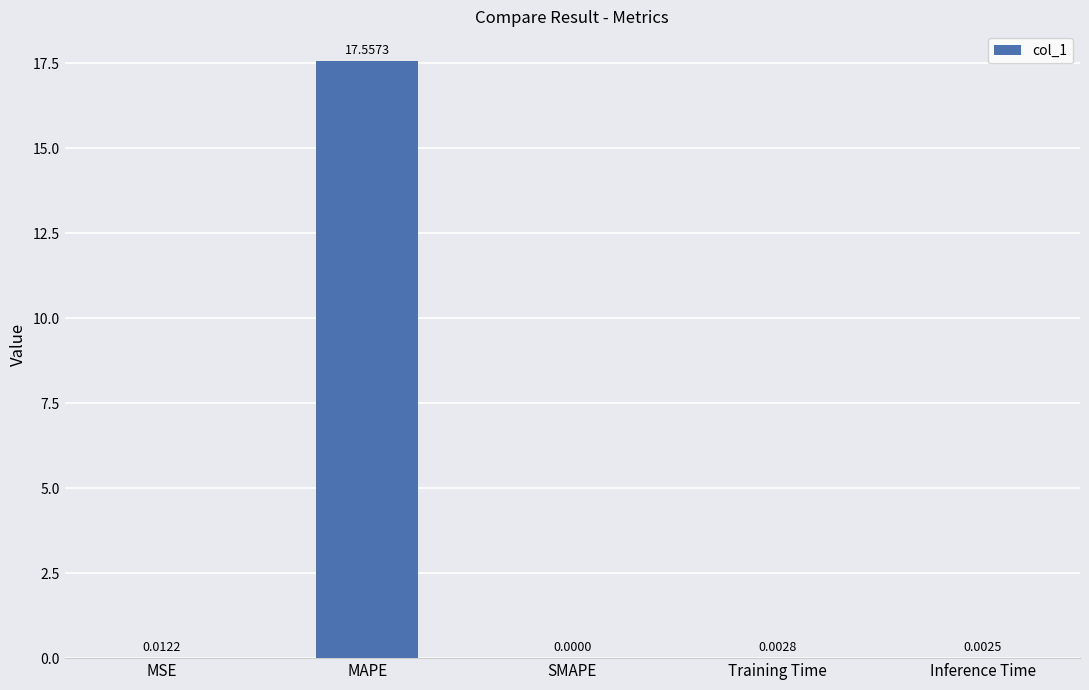

Which category has the highest value across all series?

MAPE